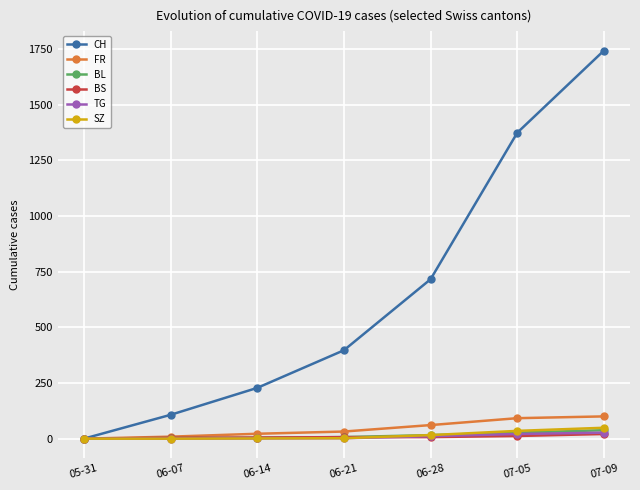

Which series has the largest total across all categories?

CH